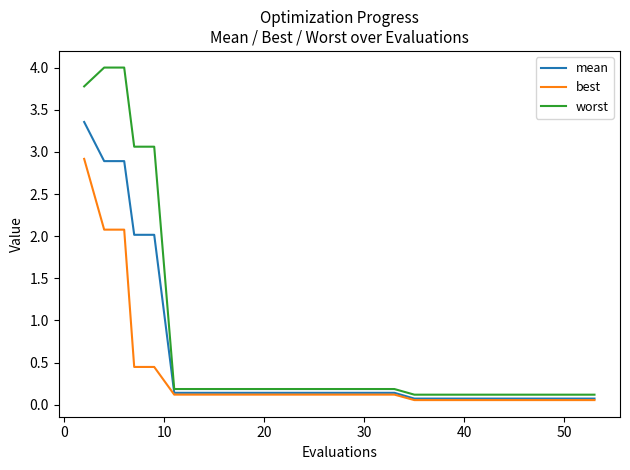

Which series has the largest total across all categories?

worst